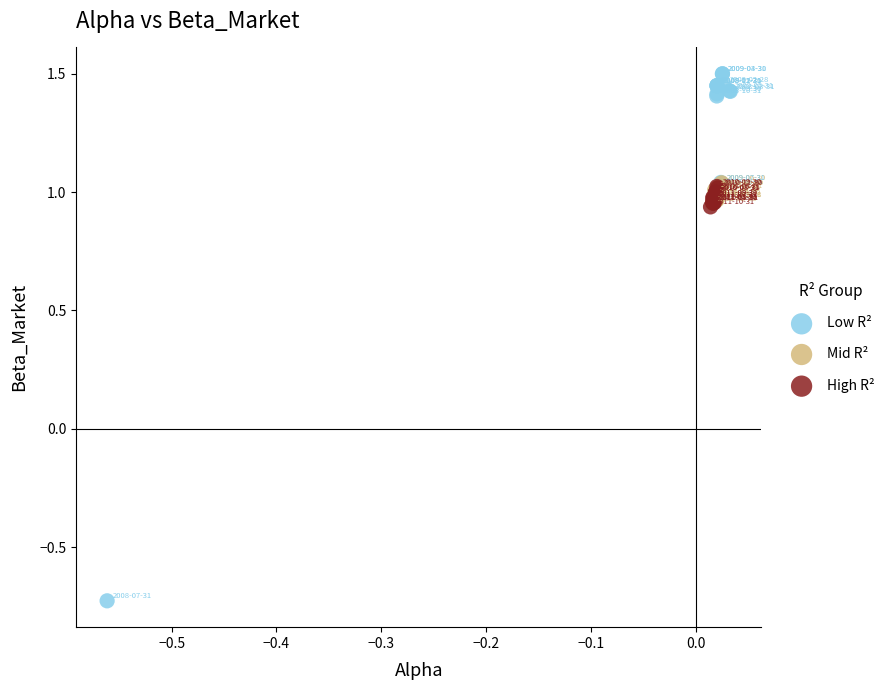

Which series reaches the minimum Y coordinate?

Low R²